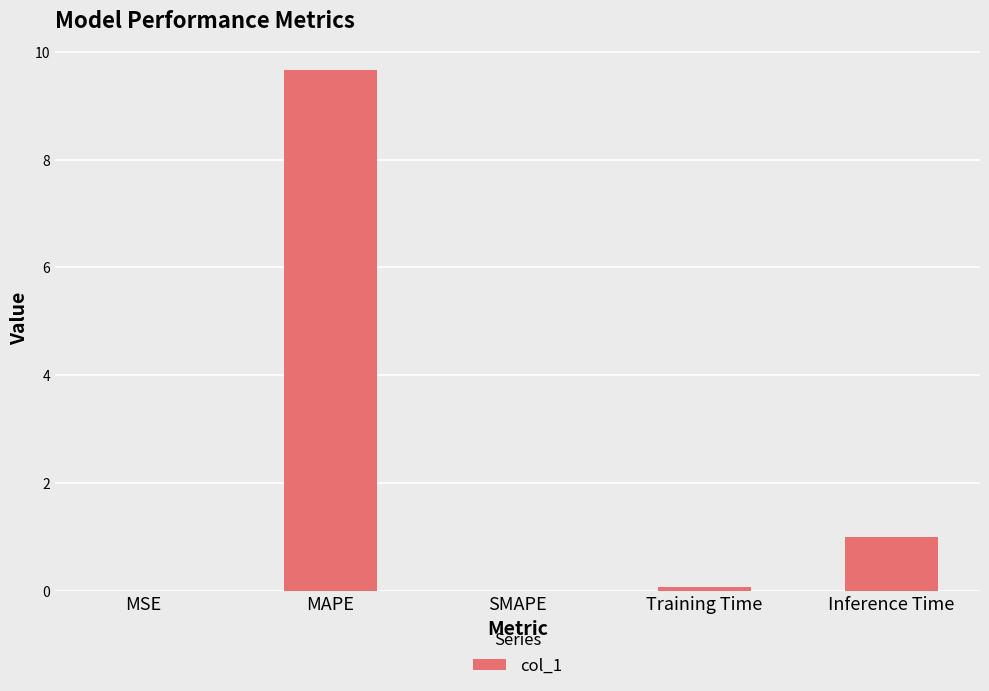

What is the sum of all values?

10.7